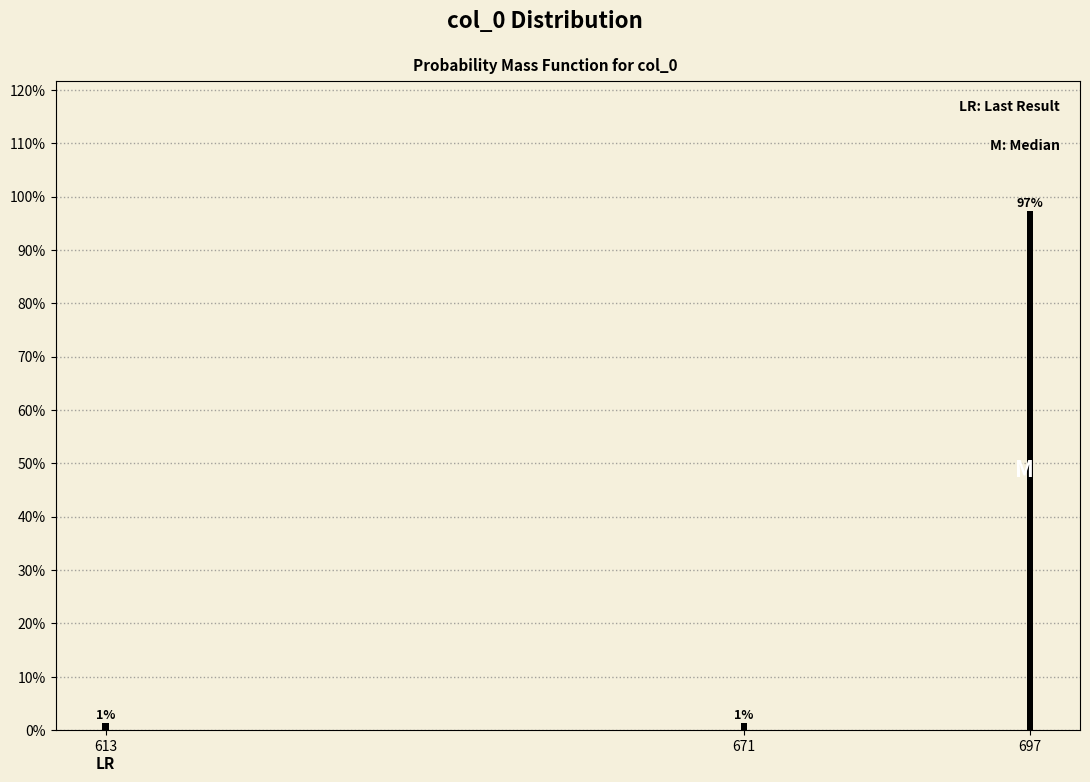

Does the chart contain any negative values?

No